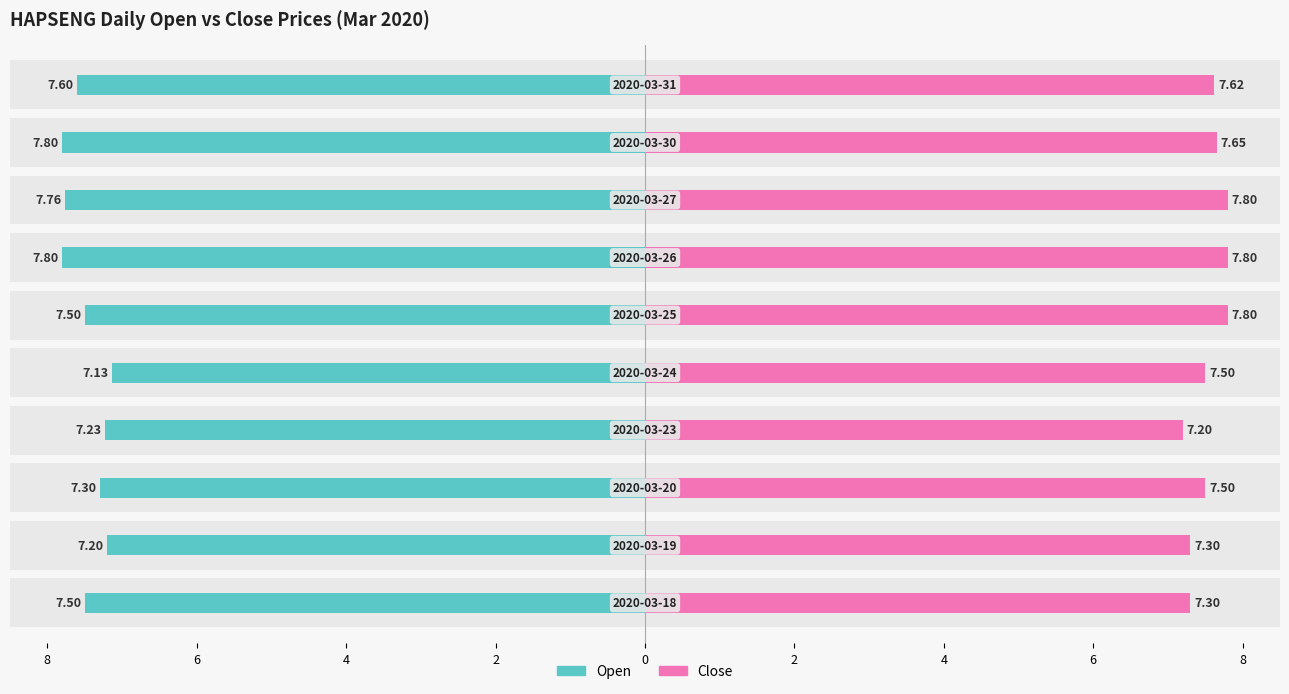

Is the value of close at 4 greater than the value of open at 8?

No